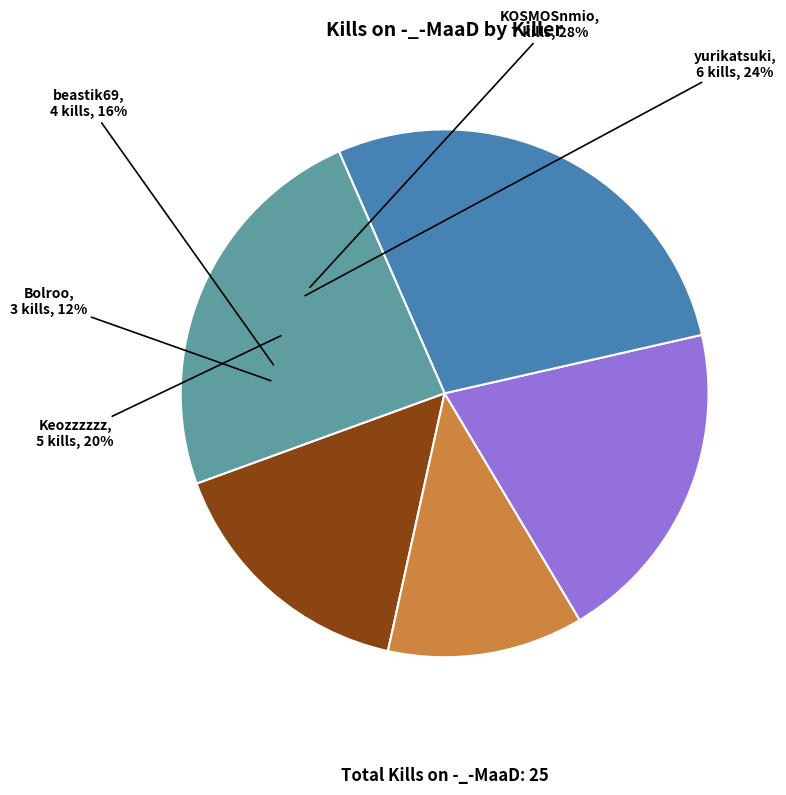

To the nearest percent, what percentage of the pie is KOSMOSnmio?

28%